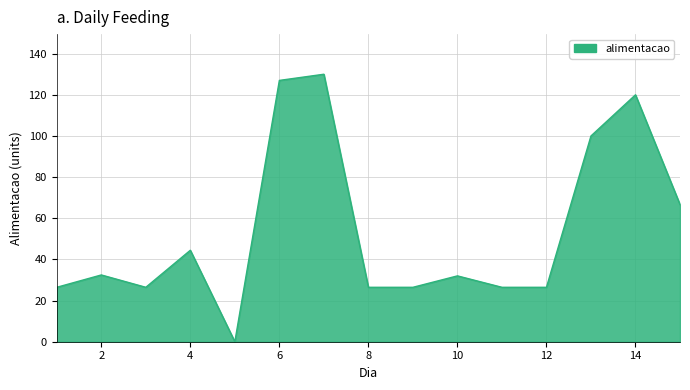

What is the maximum value shown in the chart?

130.0